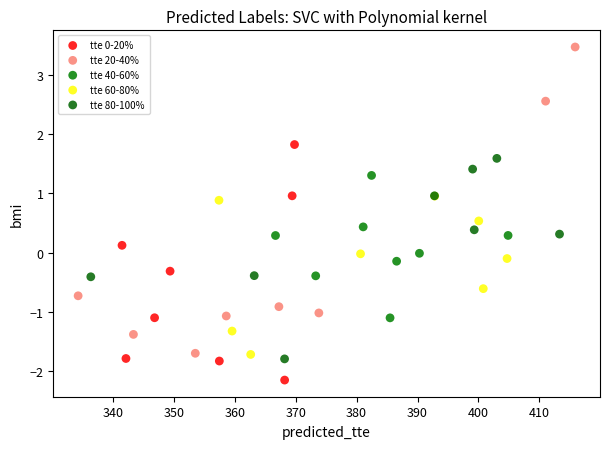

Which series contains the highest Y value?

tte 20-40%